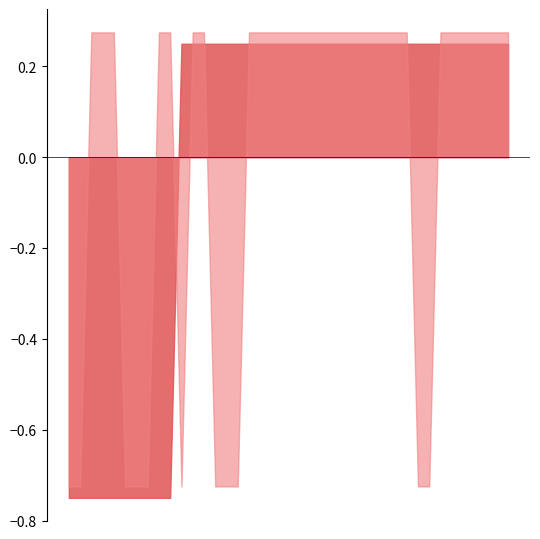

True or false: Polydipsia and Polyuria intersect in this chart.

False